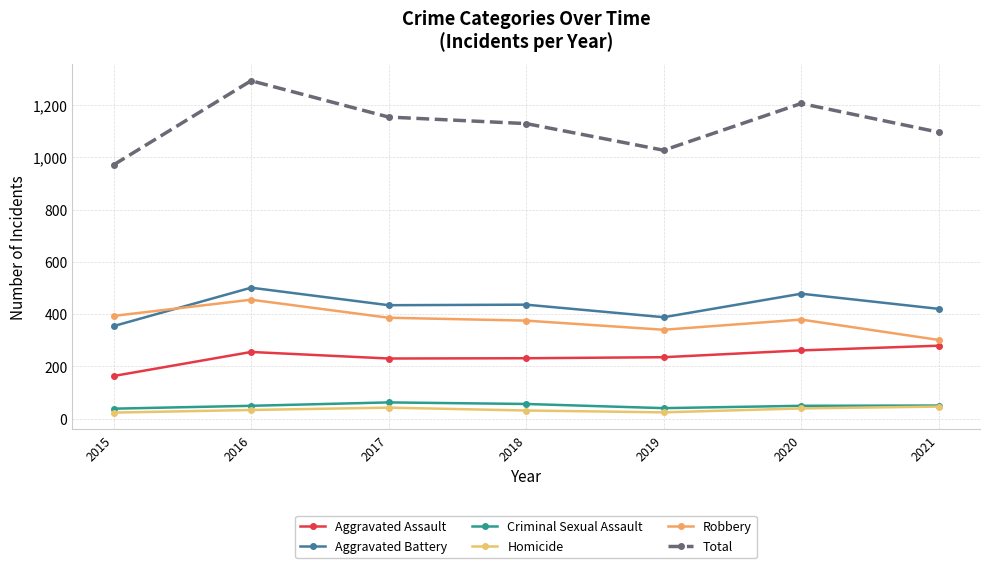

What is the value of the Criminal Sexual Assault point at the 2nd from the left?

49